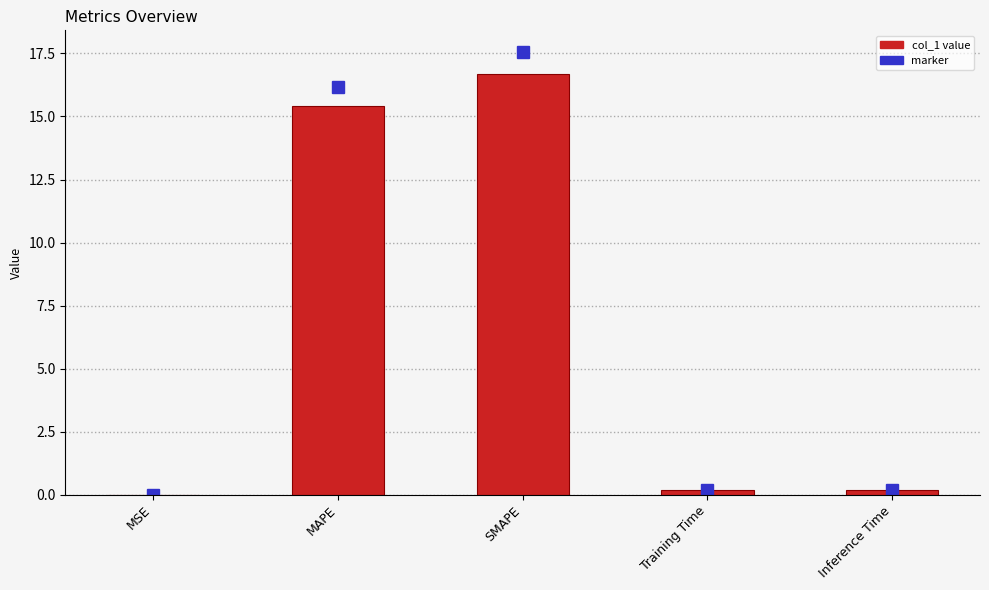

Are the bars horizontal?

No